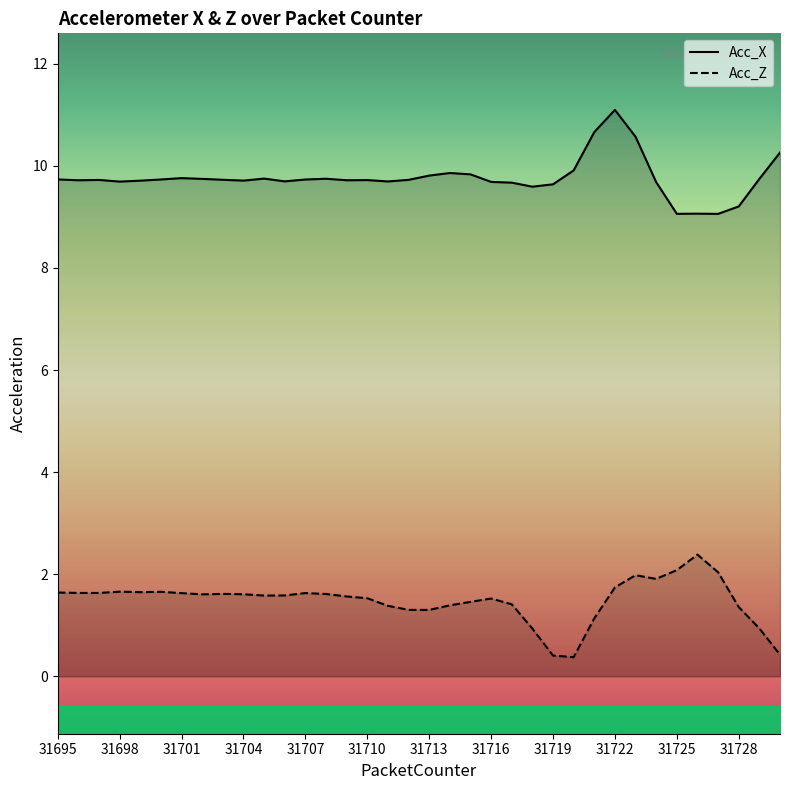

True or false: Acc_X has a value of 2.6 at 31700.

False